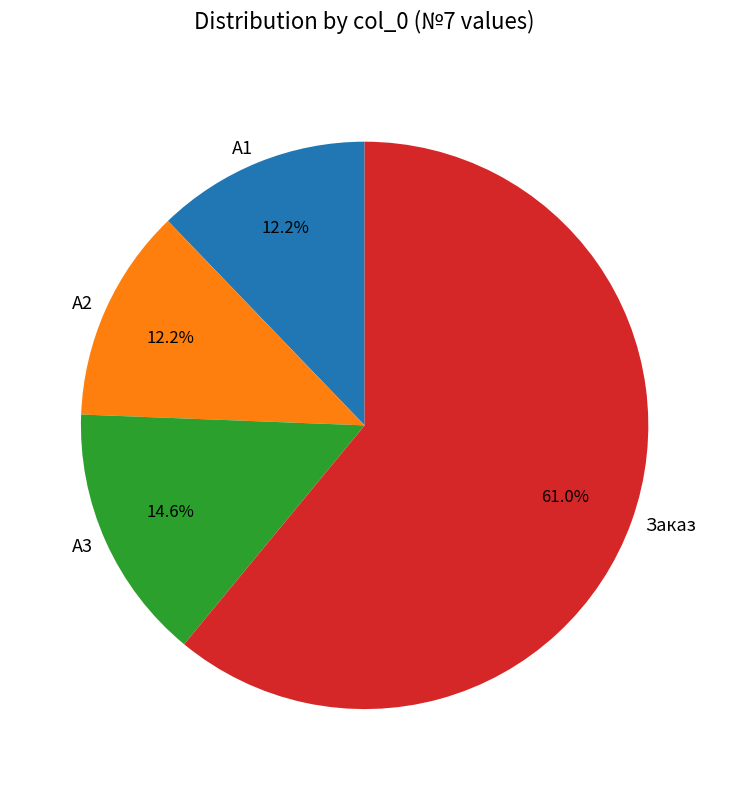

Does Заказ represent more than half of the total?

Yes